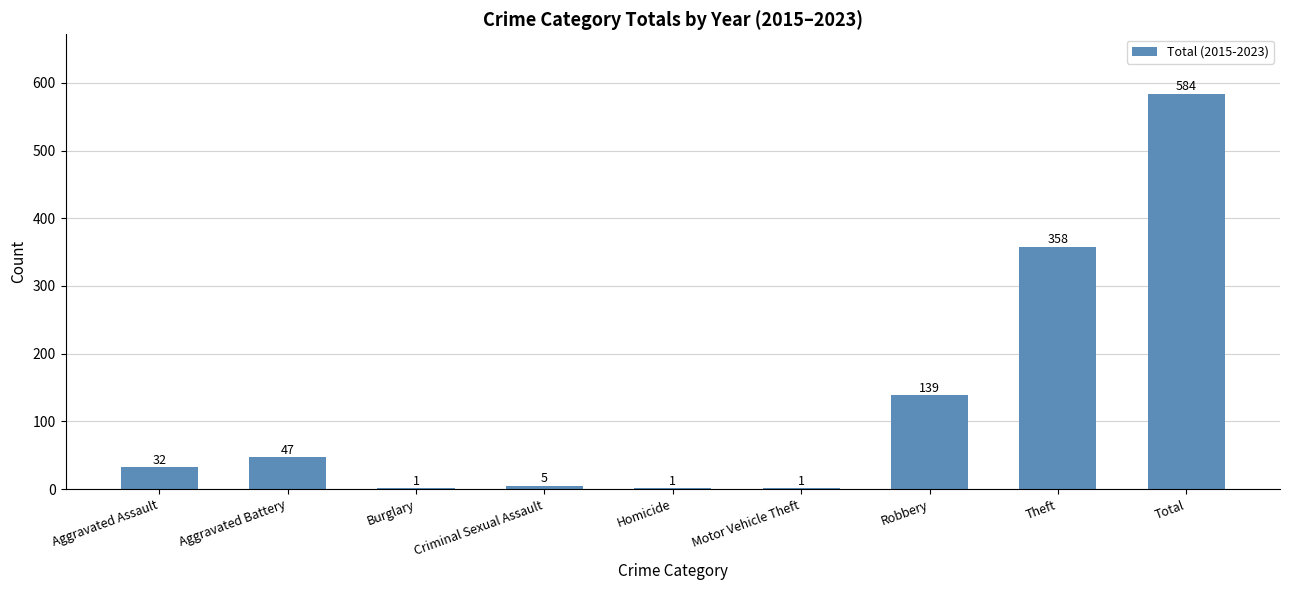

What is the maximum value shown in the chart?

584